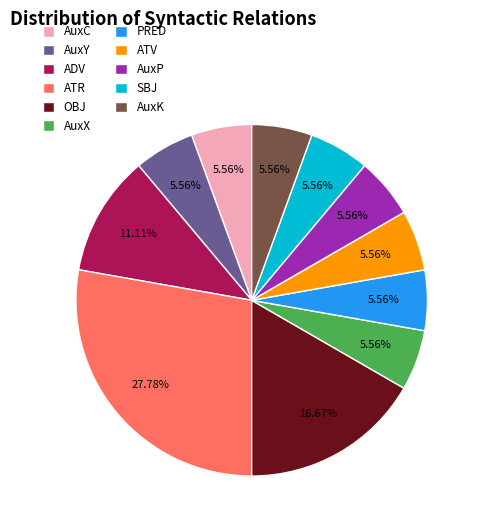

Does ADV represent more than half of the total?

No